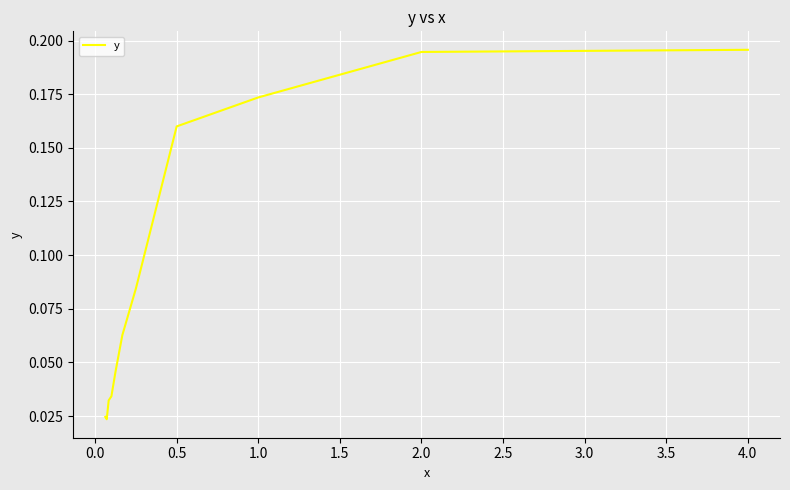

What is the difference between the values at 3.0 and 0.0?

0.2